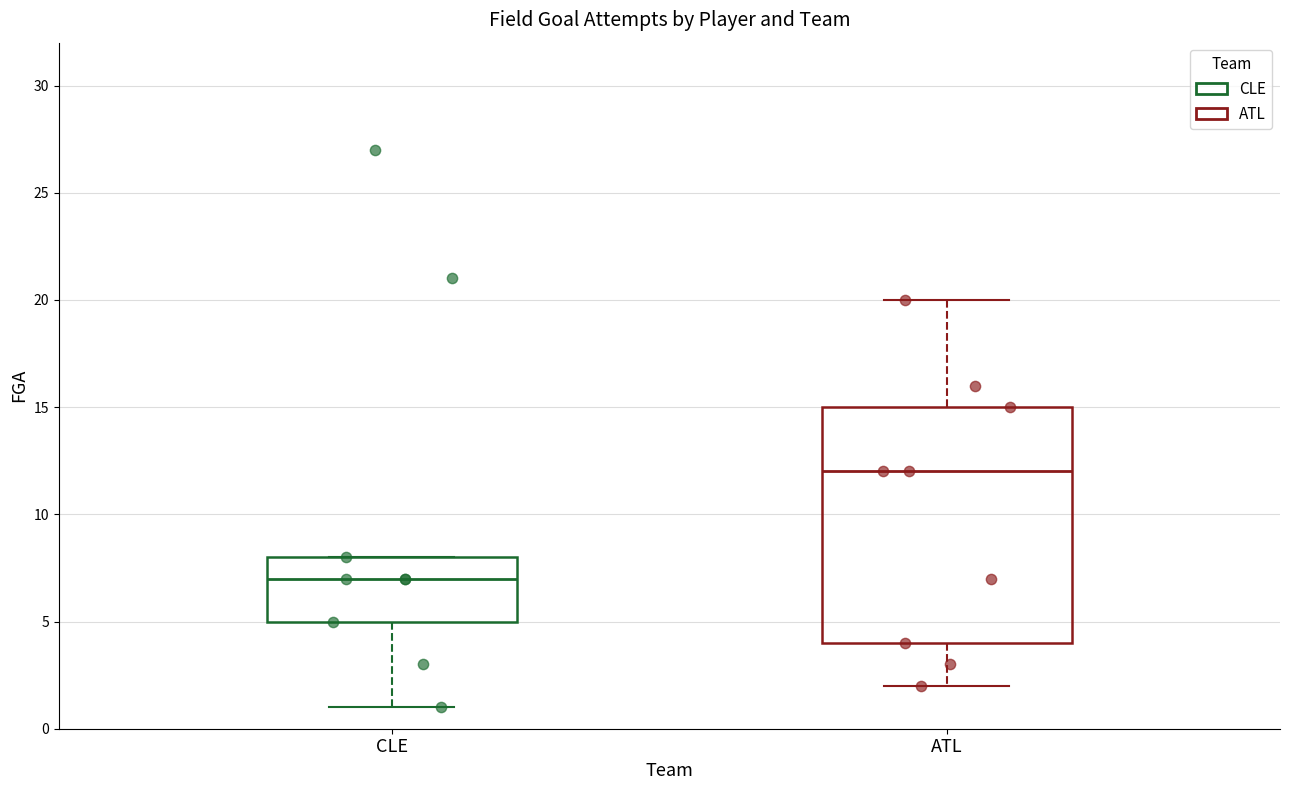

Reading left to right, read every box against the y-axis: the position of its median line, the range the box covers, and the ends of its whiskers. The values are not printed on the chart, so give them approximately, as read against the axis.

CLE: median 7, box 5 to 8, whiskers 1 to 8
ATL: median 12, box 4 to 15, whiskers 2 to 20